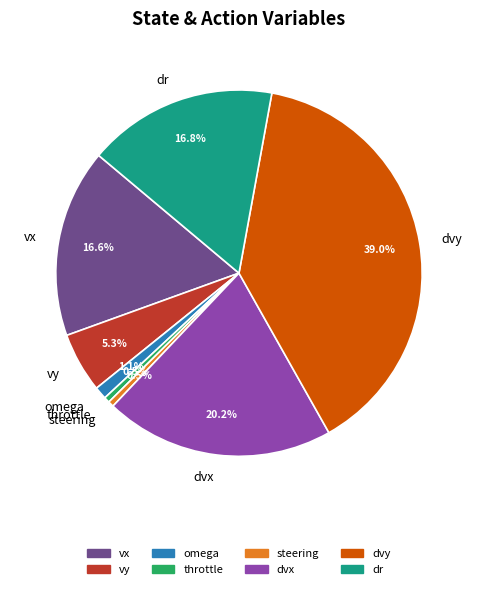

How many segments does this pie chart have?

8